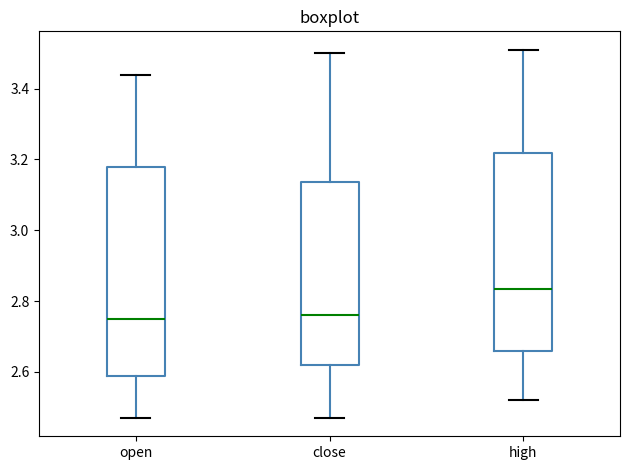

Which box has the highest median line?

high